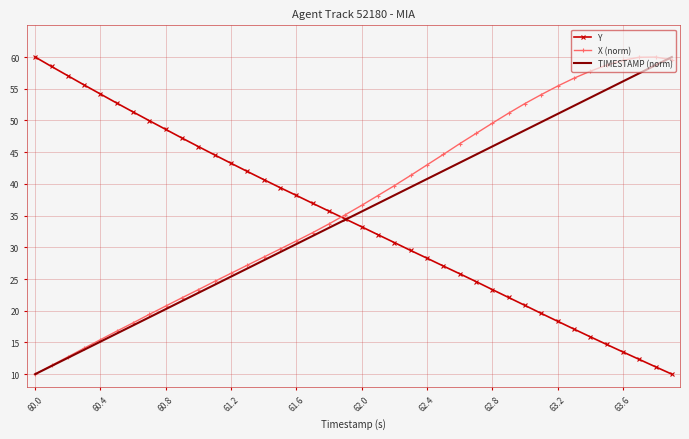

True or false: X (norm) and Y intersect in this chart.

True